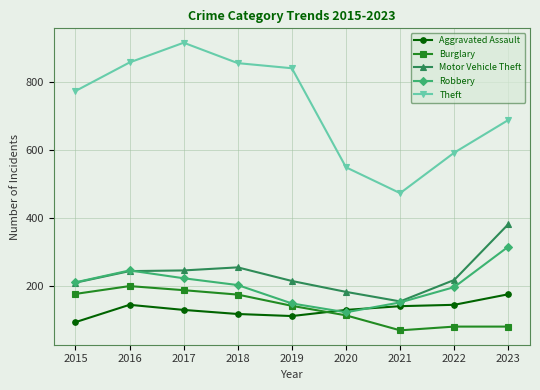

What is the difference between the maximum and minimum values in the Burglary series?

130